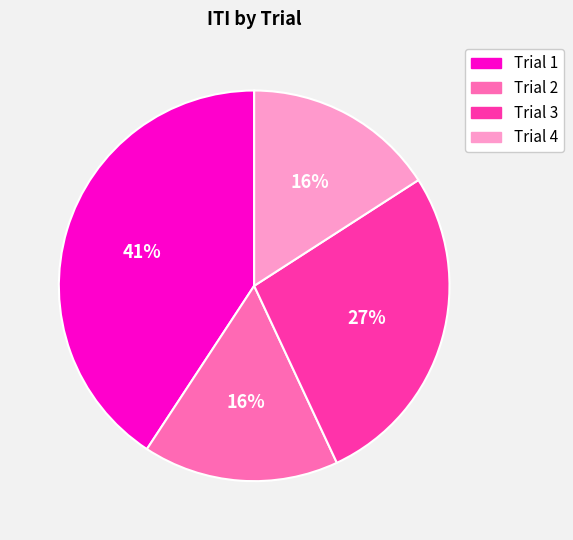

Do Trial 1 and Trial 3 together represent more than half of the pie?

Yes